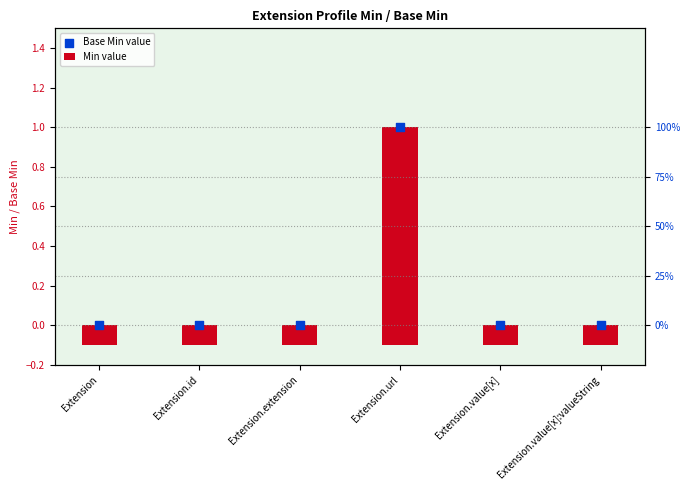

What is the total value across all series at Extension.value[x]?

0.1